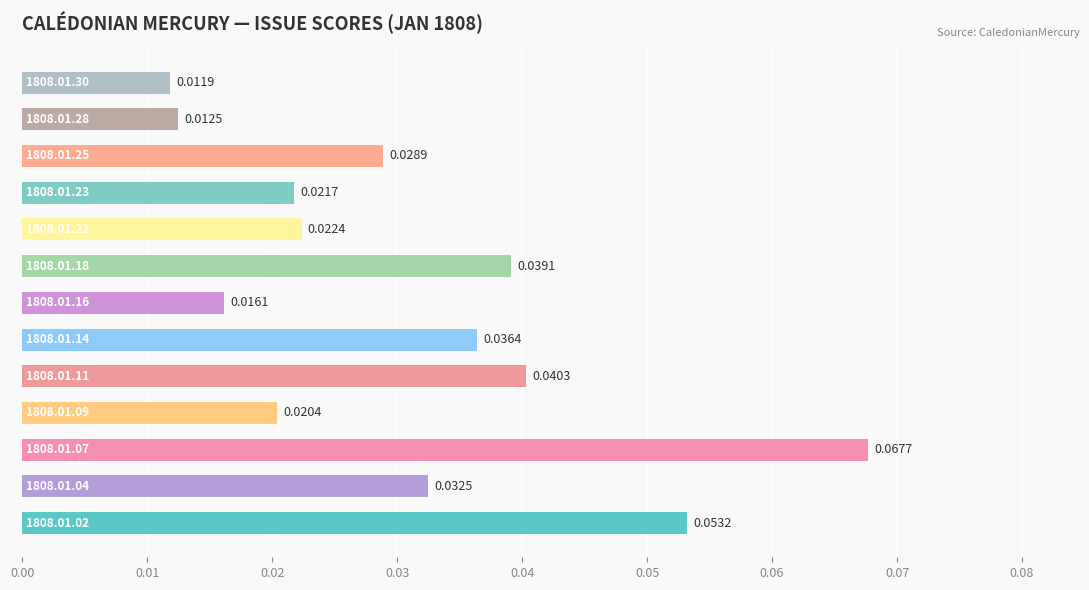

What is the sum of all values?

0.4